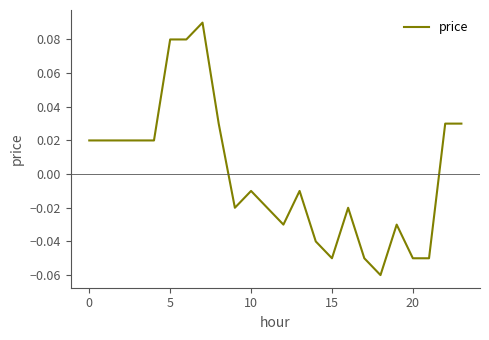

How many values are below 0?

13